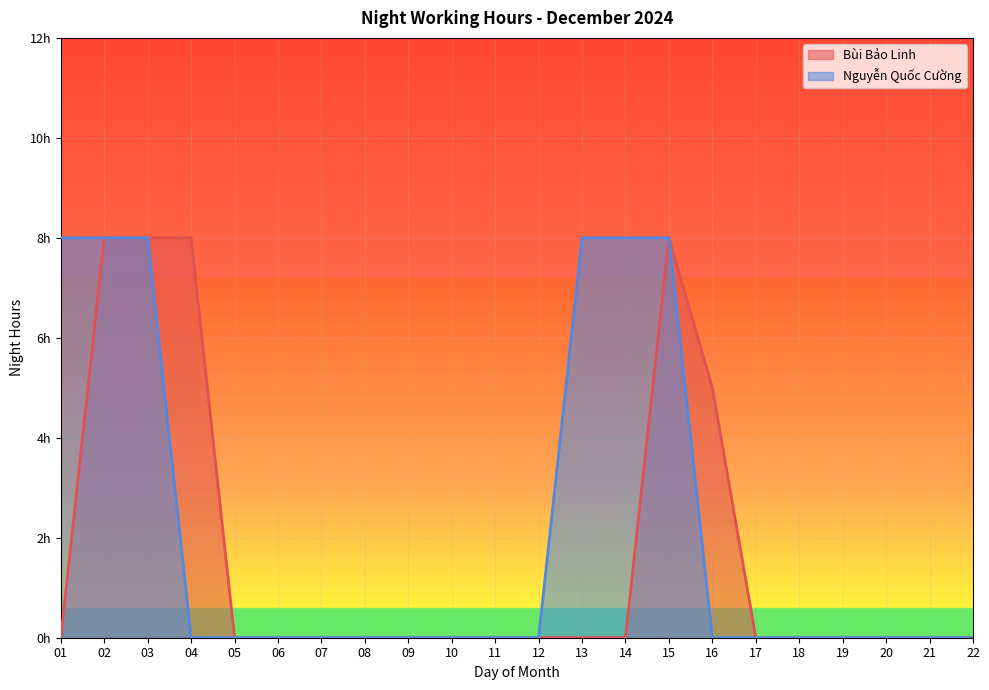

What are all the series names shown in the legend?

Bùi Bảo Linh, Nguyễn Quốc Cường